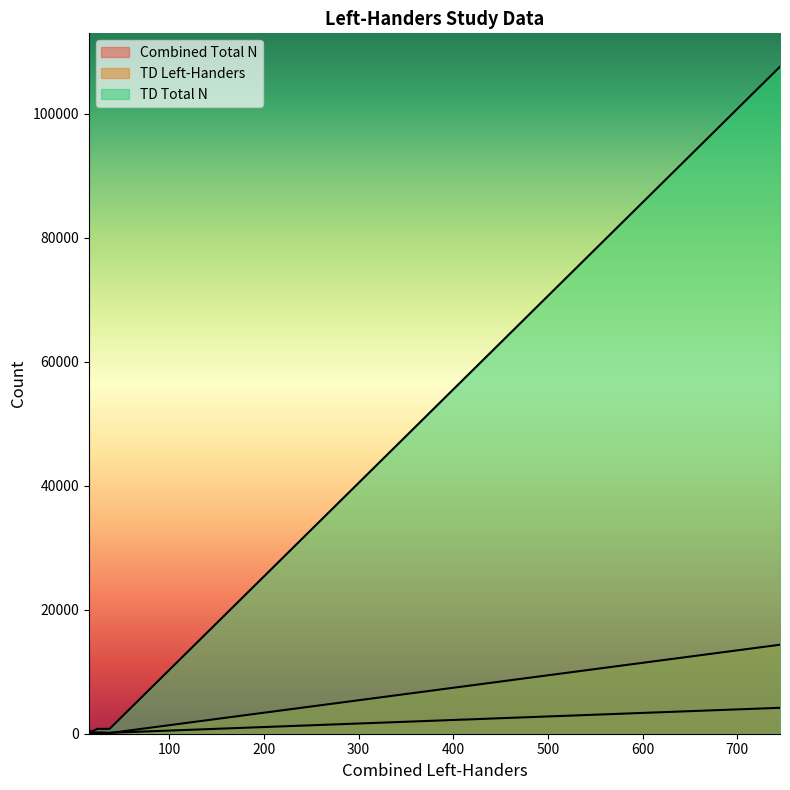

At 15, list the series in order from smallest to largest.

Combined Total N, TD Total N, TD Left-Handers